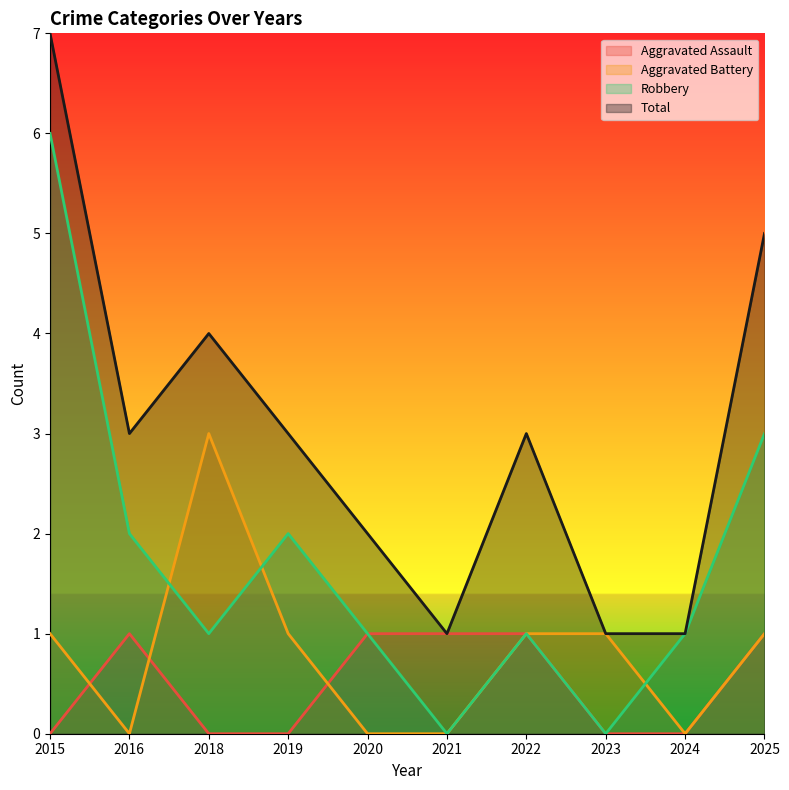

Which series has the largest total across all categories?

Total